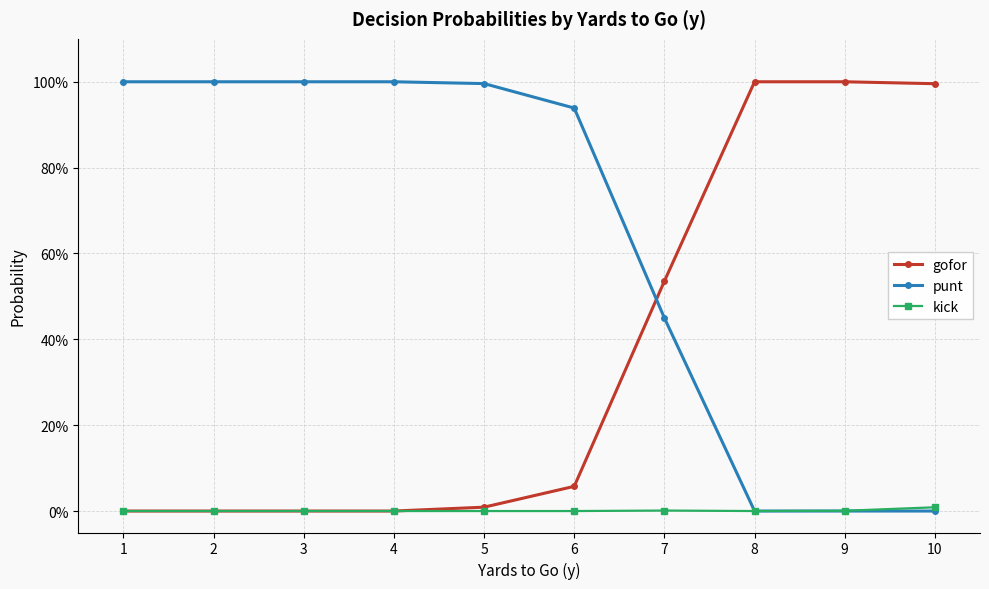

Reading left to right, extract all data points from this chart.

gofor: 0.0	0.0	0.0	0.0	0.0	0.1	0.5	1.0	1.0	1.0
punt: 1.0	1.0	1.0	1.0	1.0	0.9	0.4	0.0	0.0	0.0
kick: 0.0	0.0	0.0	0.0	0.0	0.0	0.0	0.0	0.0	0.0